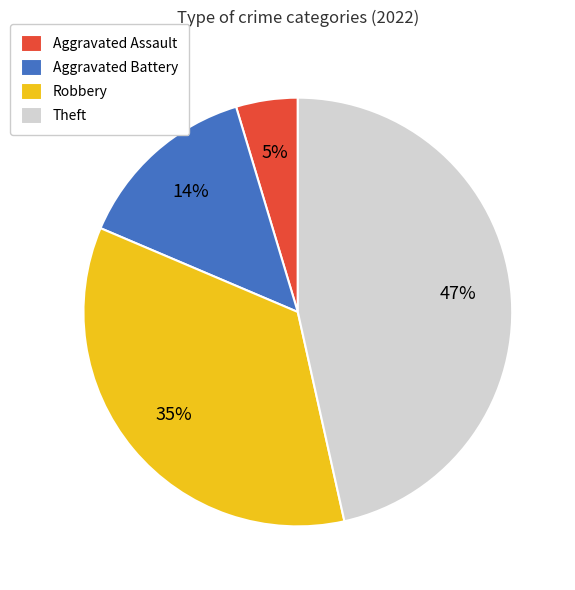

Which has a higher value, Theft or Robbery?

Theft